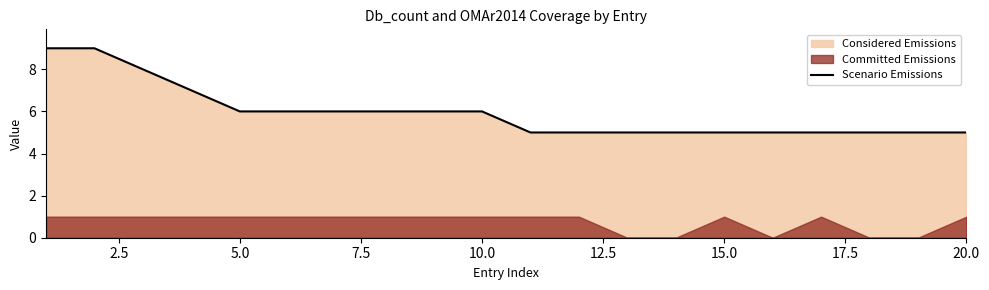

Is it true that Scenario Emissions equals 7 at 15.0?

False